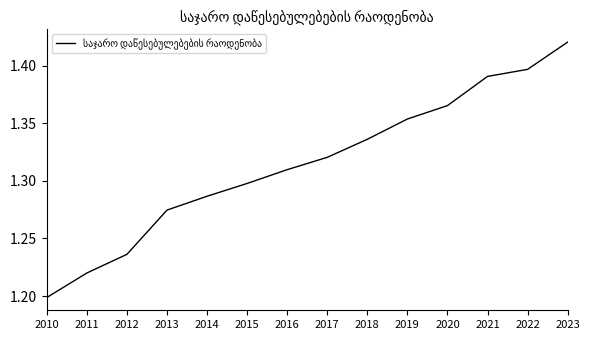

What is the sum of the values at 2021 and 2012?

2.6